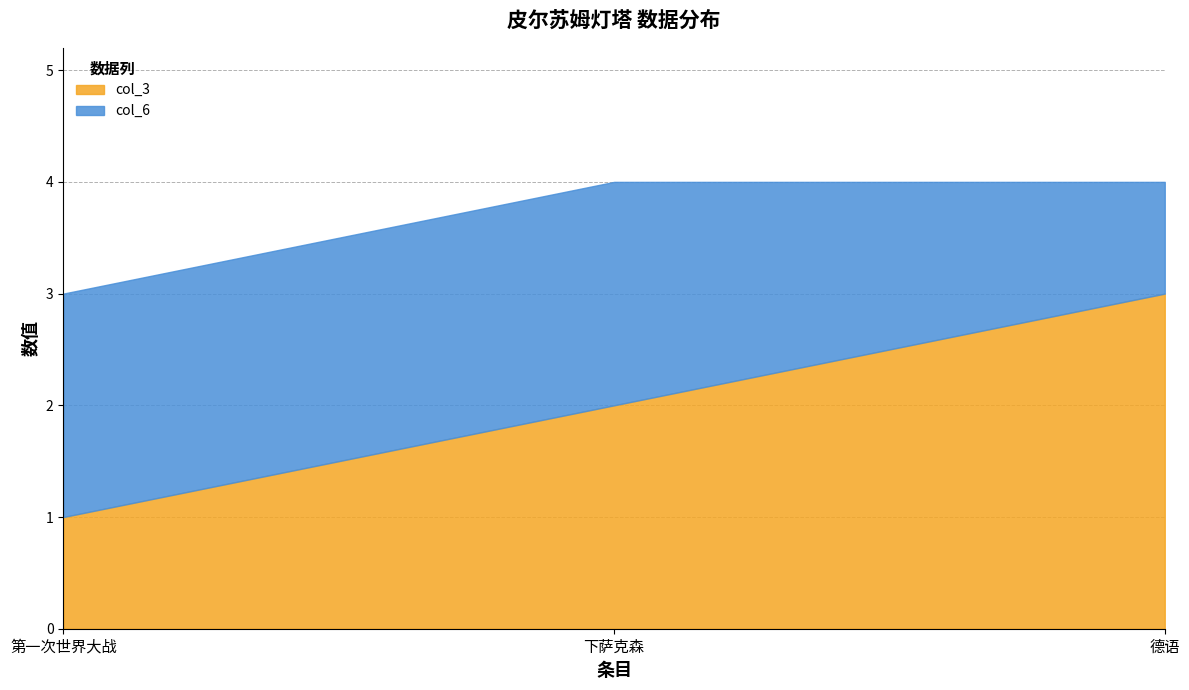

True or false: col_6 has a value of 3 at 下萨克森.

False